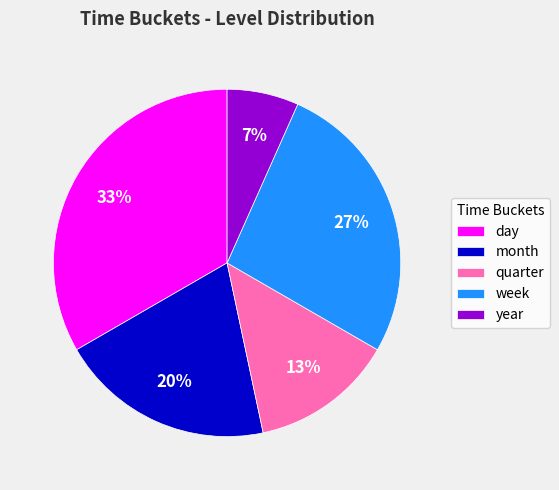

Rank the categories by value from lowest to highest.

year, quarter, month, week, day